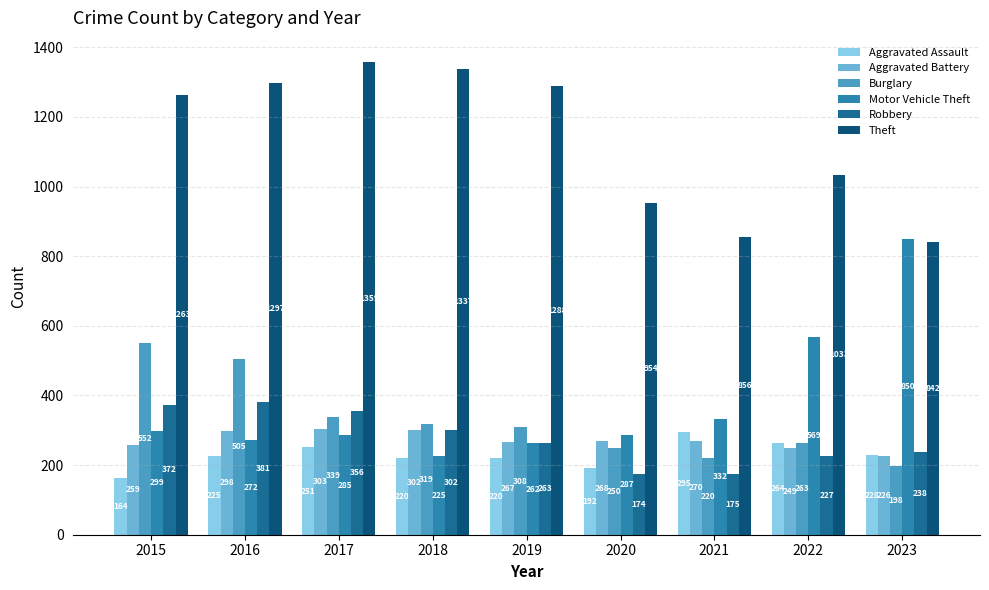

Rank the series by their maximum value, from highest to lowest.

Theft, Motor Vehicle Theft, Burglary, Robbery, Aggravated Battery, Aggravated Assault